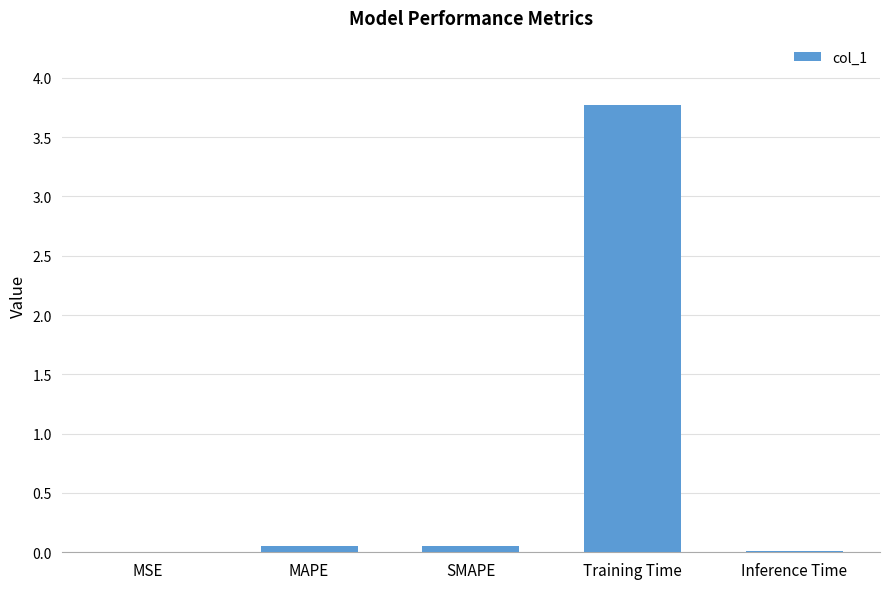

Between Training Time and Inference Time, which is larger?

Training Time